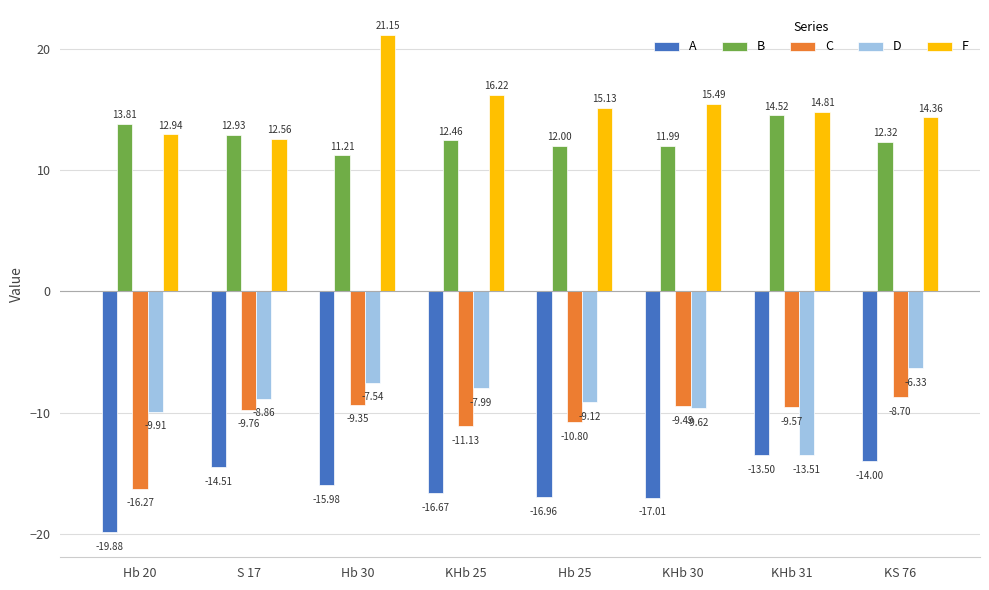

Which series has the widest spread of values?

F